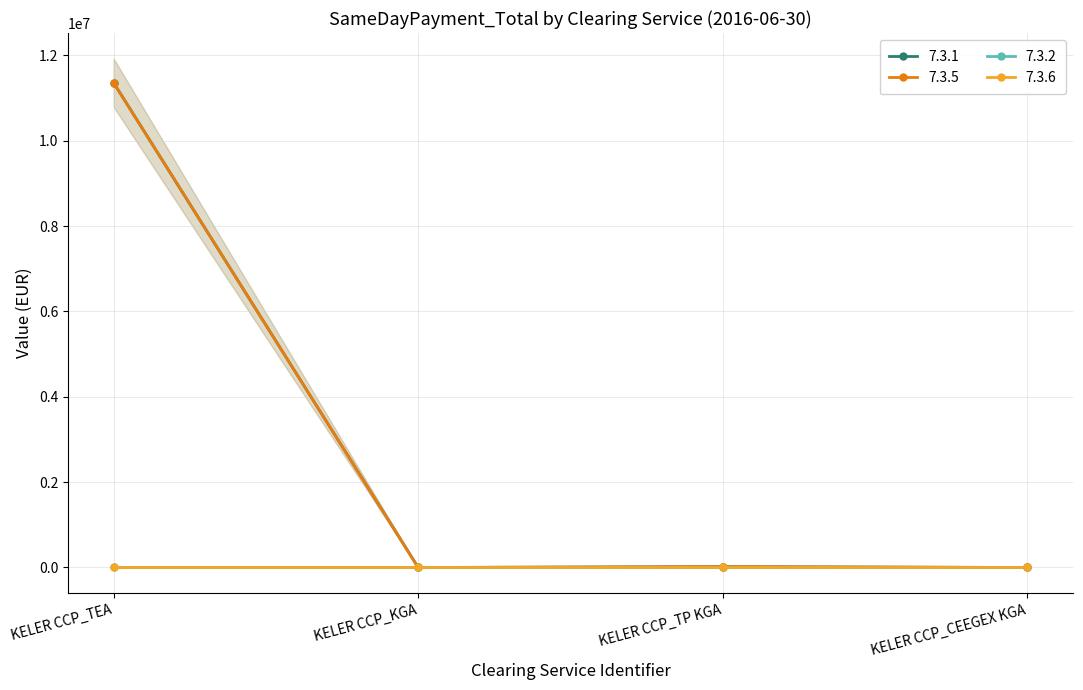

True or false: 7.3.1 has a value of -5911413.5 at KELER CCP_KGA.

False